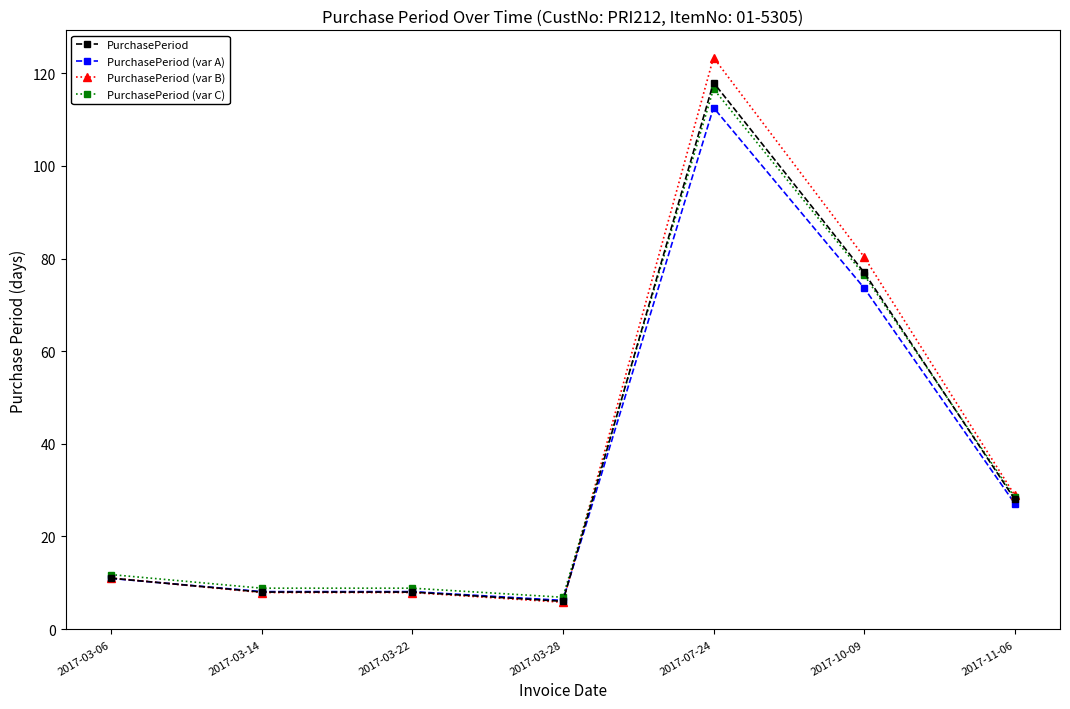

What is the difference between the highest and lowest values at 2017-07-24?

10.8